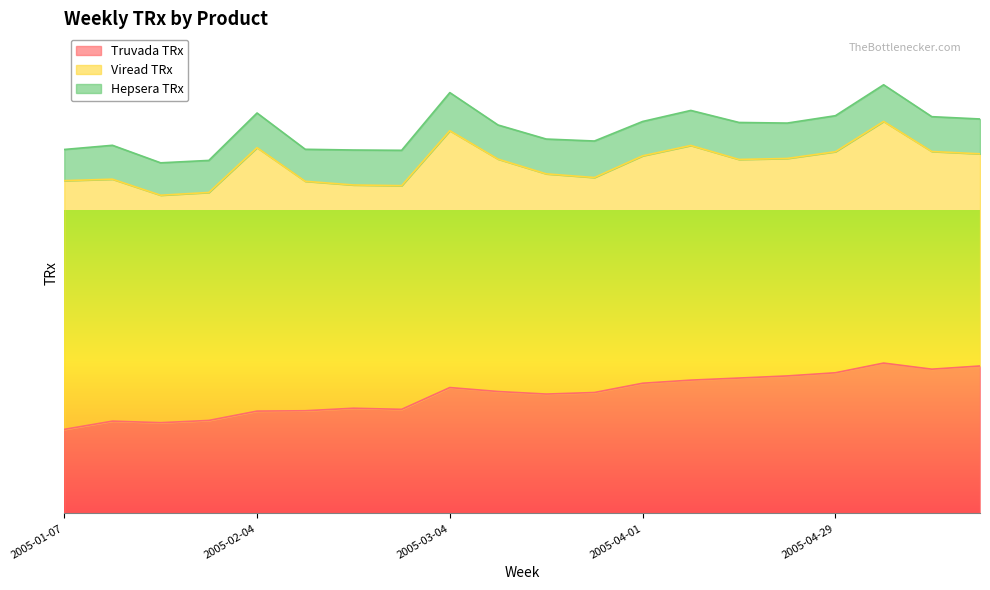

Reading left to right, what are all the values shown in this chart?

Truvada TRx: 5779	6346	6240	6394	7036	7060	7234	7157	8655	8383	8208	8314	8952	9166	9309	9454	9672	10338	9919	10138
Viread TRx: 17102	16637	15640	15676	18115	15778	15350	15380	17661	15979	15141	14783	15636	16134	15030	14953	15200	16616	14967	14589
Hepsera TRx: 2144	2329	2227	2203	2382	2200	2404	2431	2619	2346	2393	2510	2362	2410	2543	2433	2475	2520	2394	2395